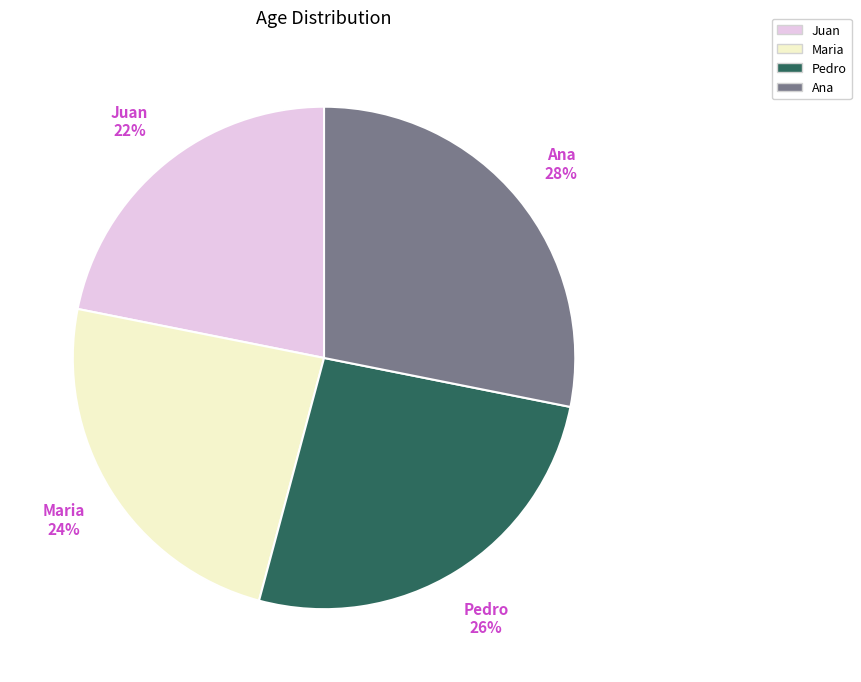

How many slices are in this pie chart?

4